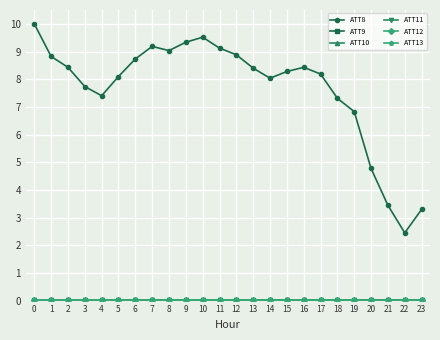

Which series has the largest range (max minus min)?

ATT8